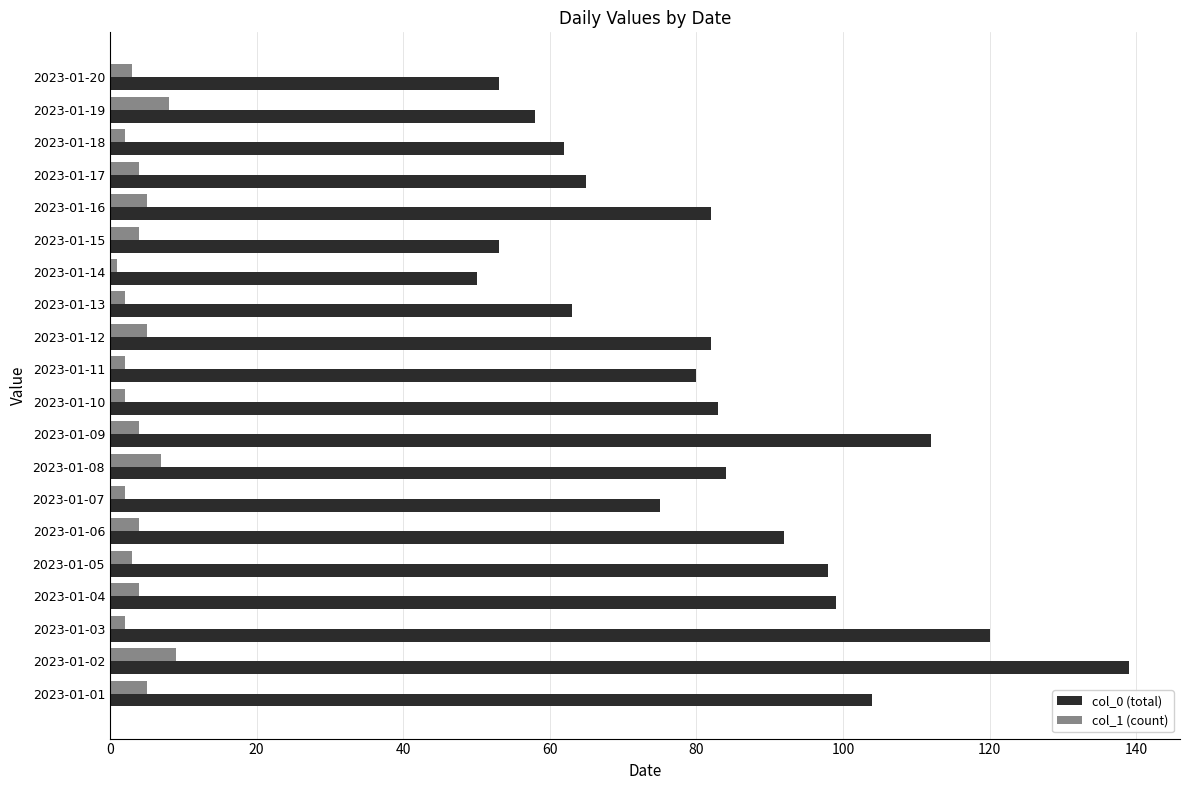

At how many categories does at least one series exceed 69?

13